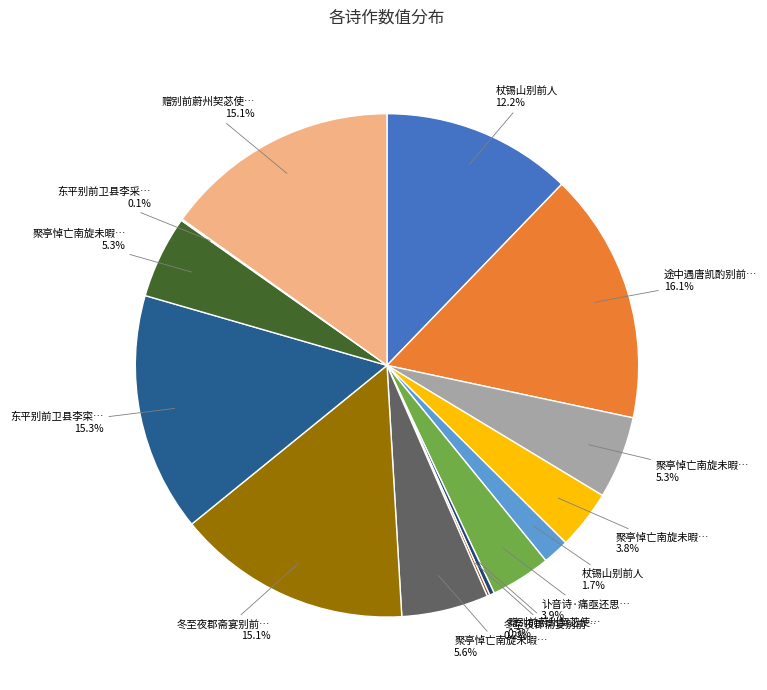

Count the number of slices in the pie.

14